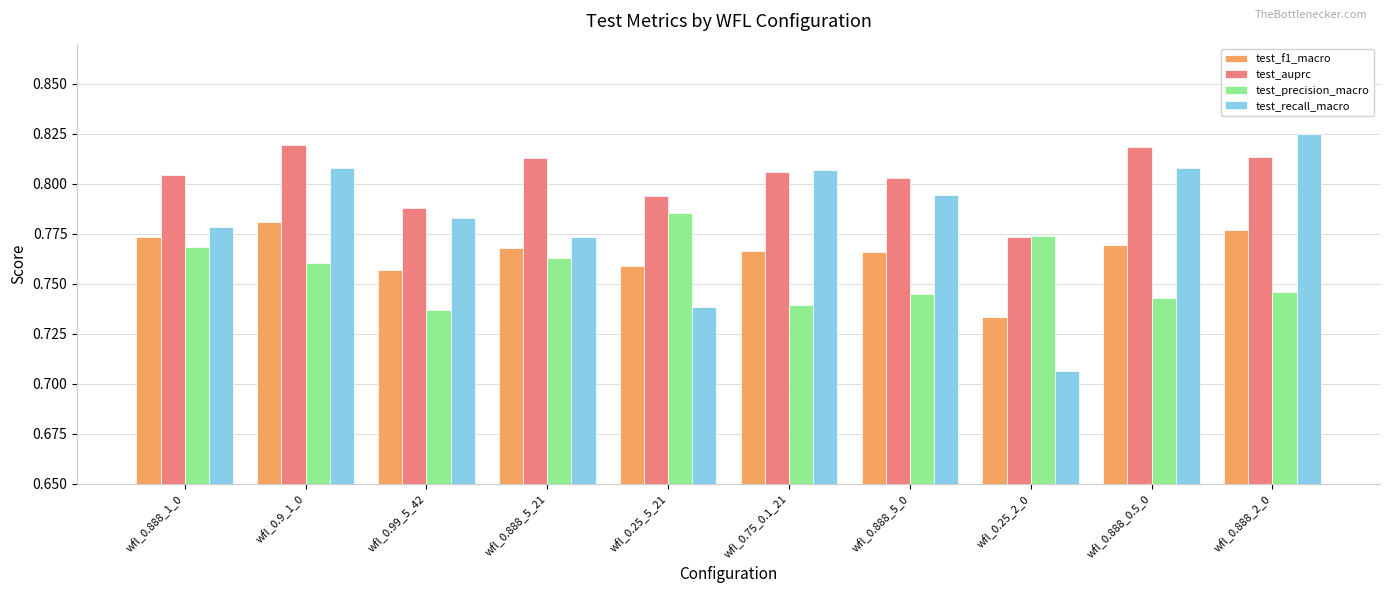

Between wfl_0.25_2_0 and wfl_0.888_2_0, which series saw the biggest shift?

test_recall_macro